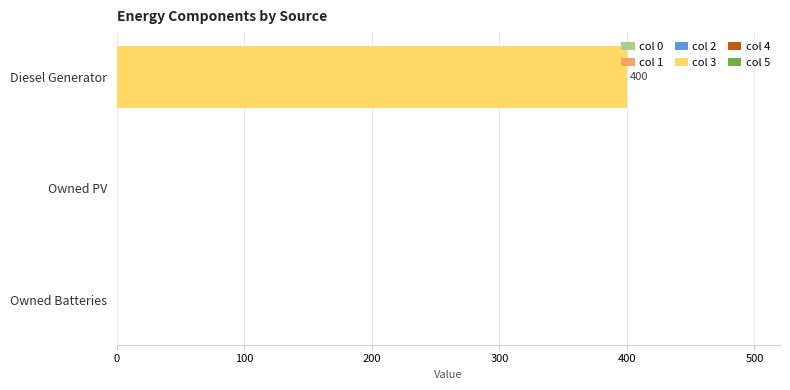

Reading top to bottom, transcribe all the data shown in this chart.

Diesel Generator=400	Owned PV=0	Owned Batteries=0